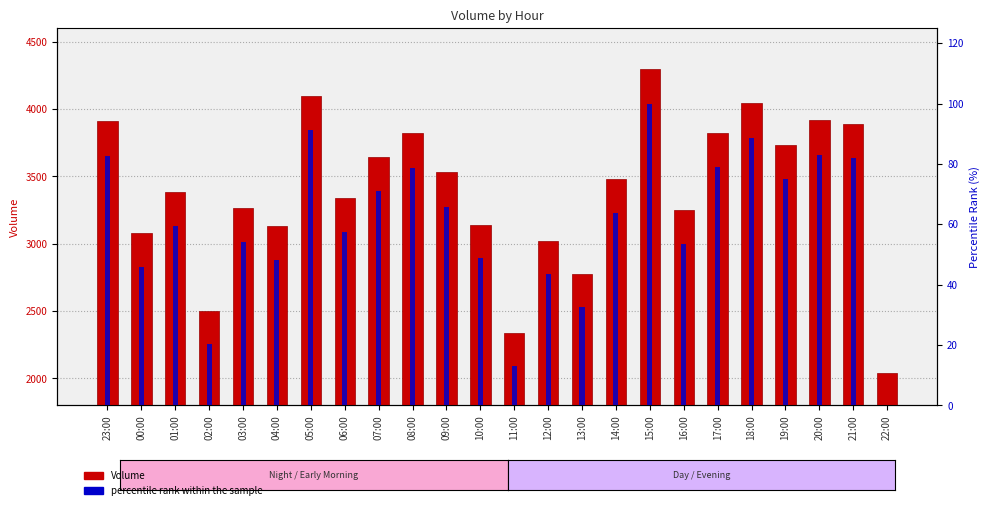

How many values in the percentile rank within the sample series are below 63?

12